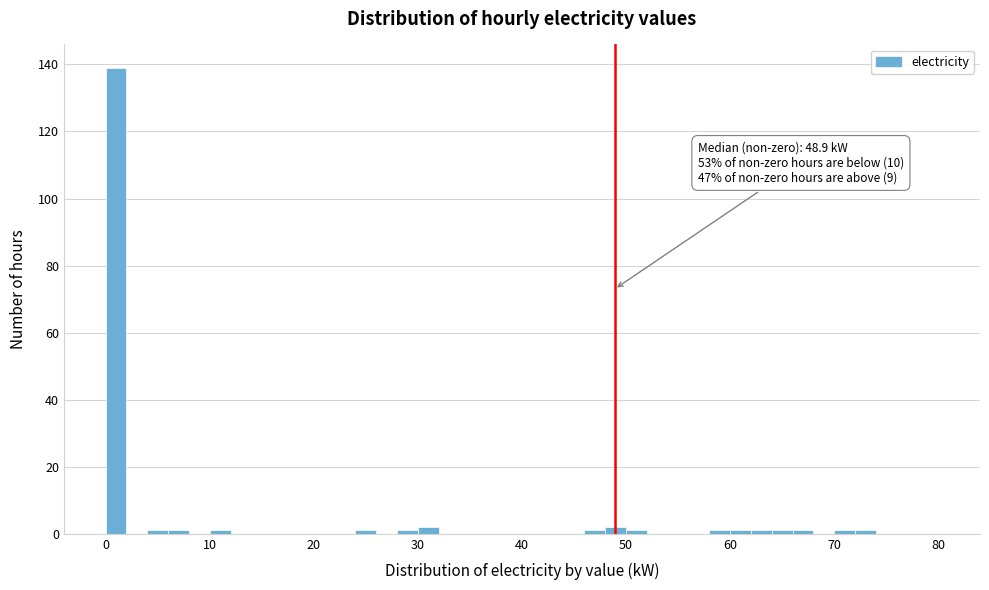

Around what value on the x-axis is the tallest bar? Give the approximate position of its centre, as read against the axis.

1